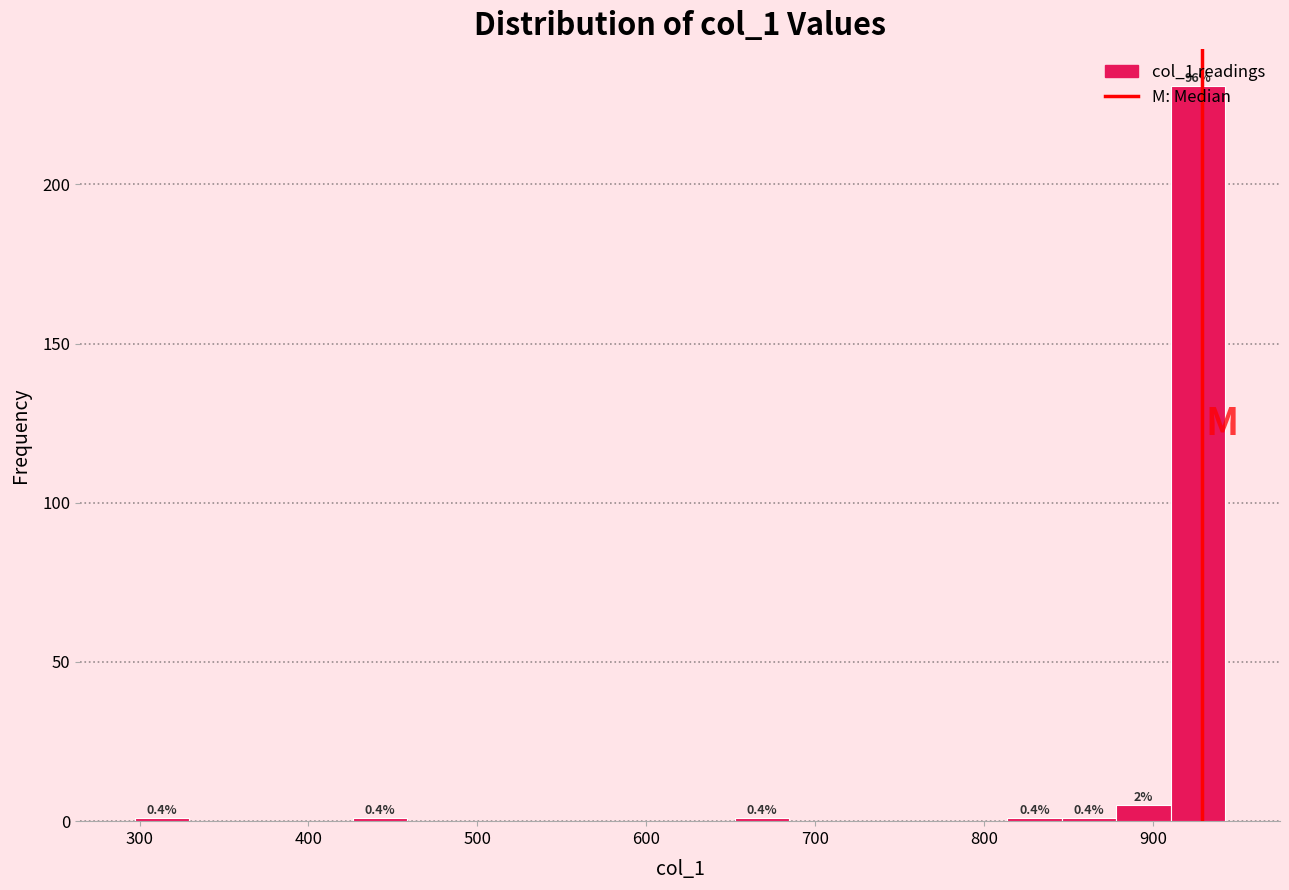

Around what value on the x-axis is the tallest bar? Give the approximate position of its centre, as read against the axis.

930